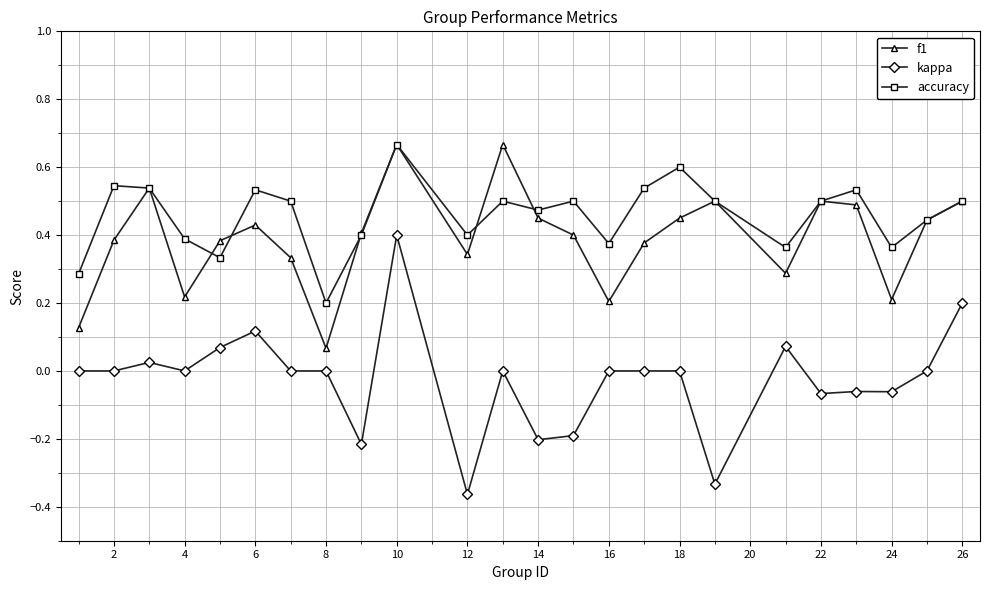

Which series has the largest total across all categories?

accuracy